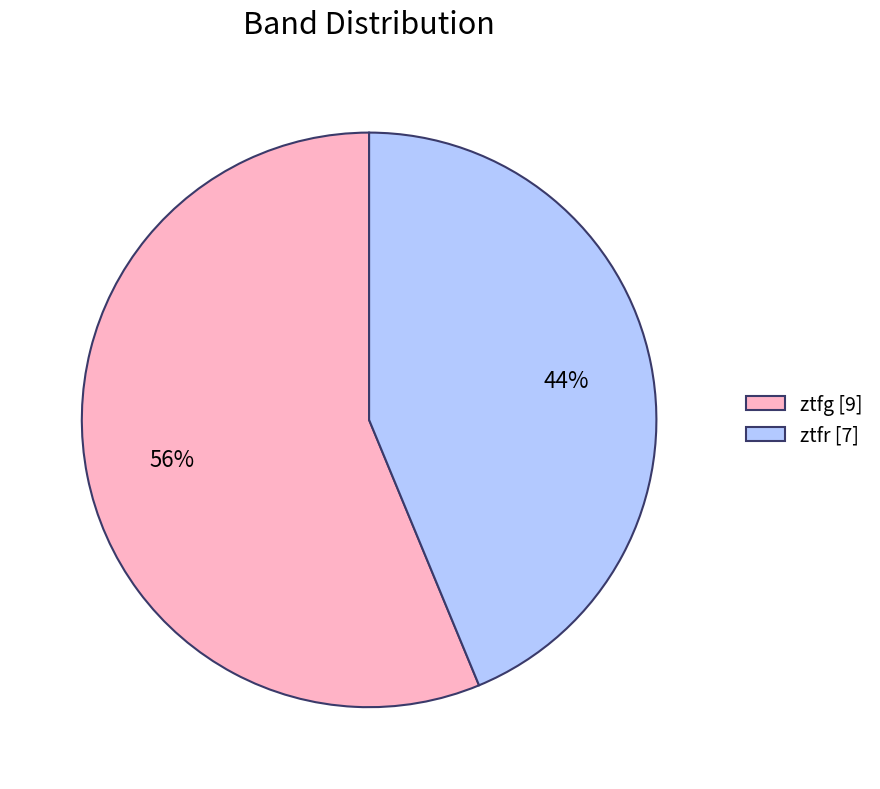

Is there a majority slice in this chart?

Yes